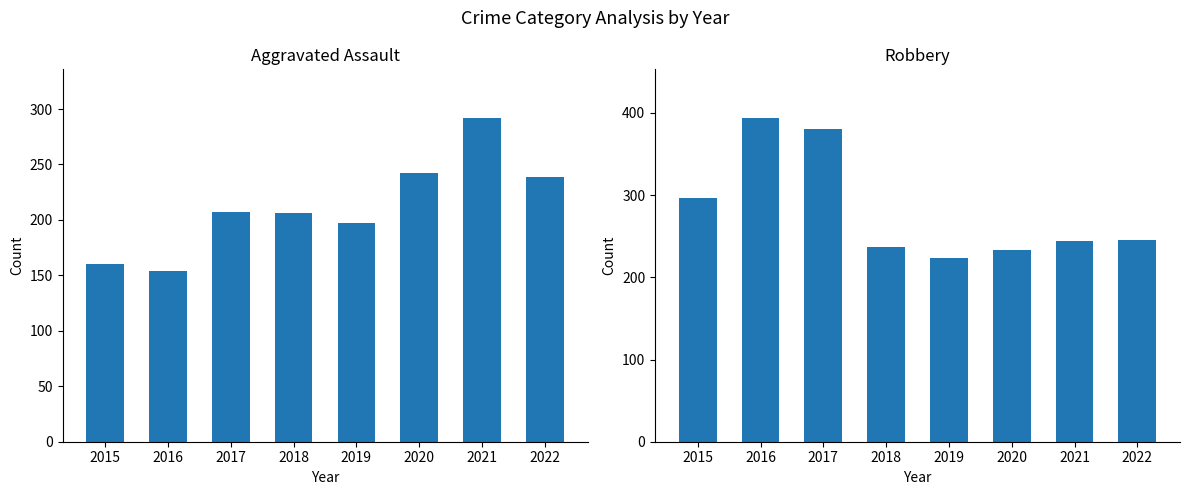

What is the value of the Robbery bar at the 6th from the left?

233